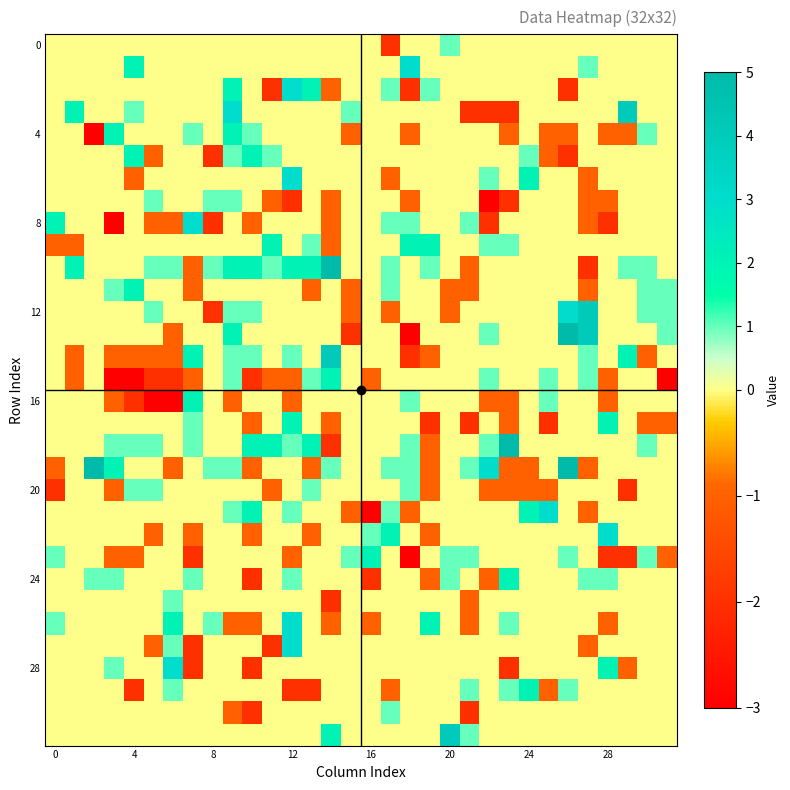

Count the number of data series in this chart.

32